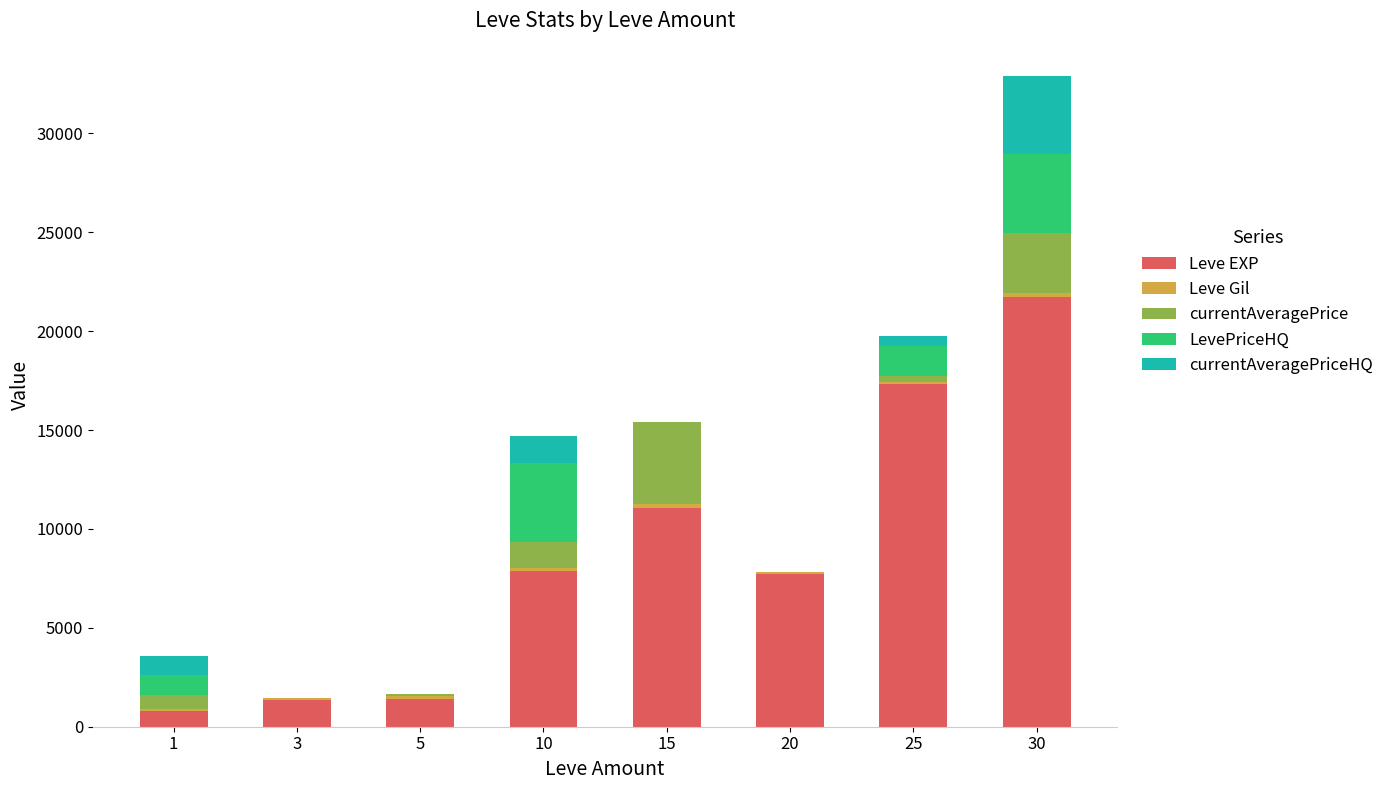

What is the sum of all Leve EXP values?

69230